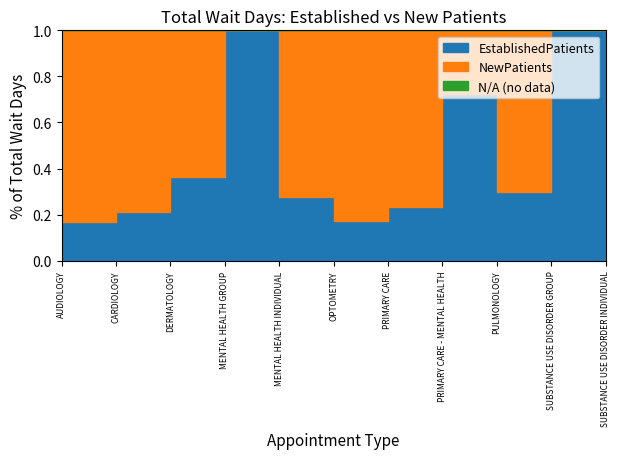

True or false: EstablishedPatients has more than 0 interior local peaks.

True